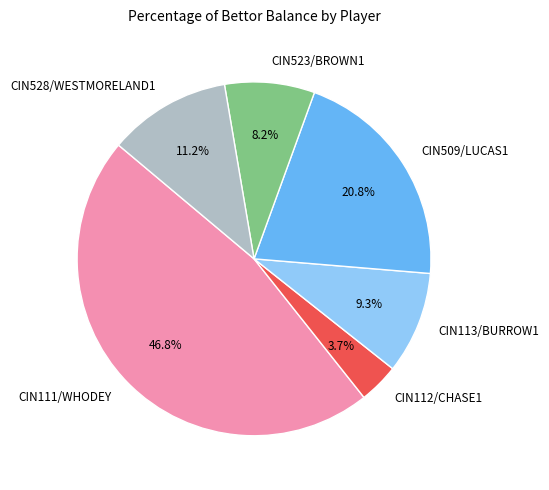

Rank the categories by value from highest to lowest.

CIN111/WHODEY, CIN509/LUCAS1, CIN528/WESTMORELAND1, CIN113/BURROW1, CIN523/BROWN1, CIN112/CHASE1